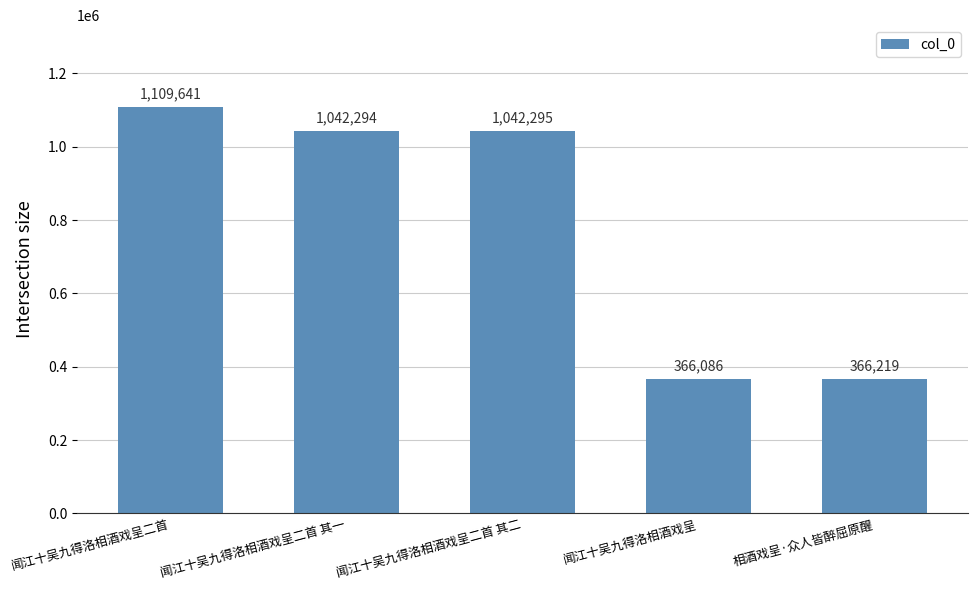

What is the label of the 3rd bar from the right?

闻江十吴九得洛相酒戏呈二首 其二